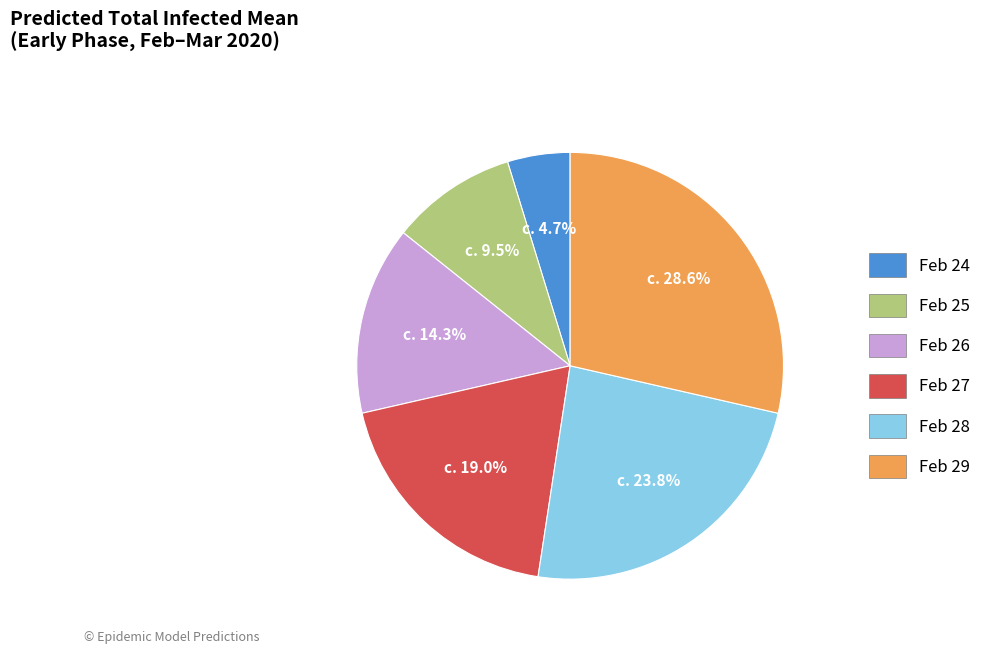

Is there a majority slice in this chart?

No